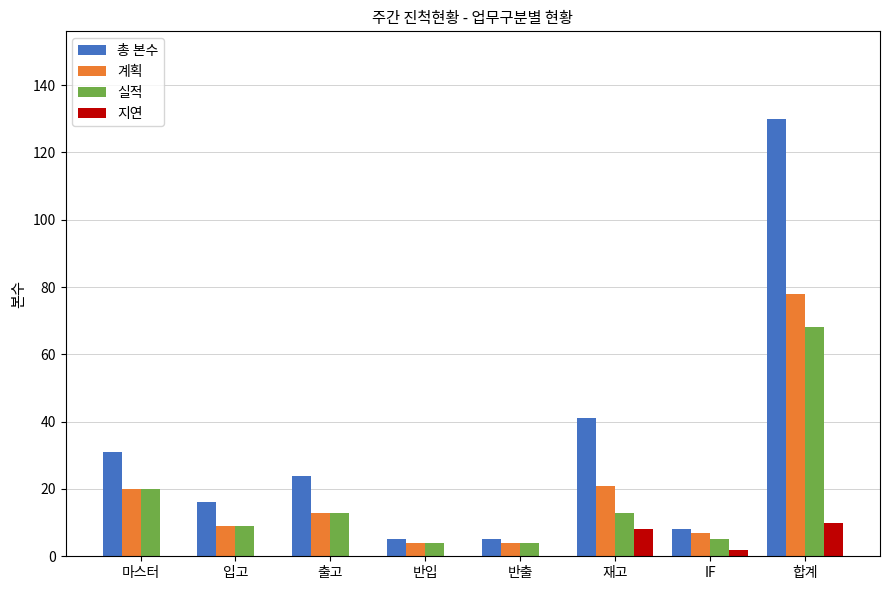

How many groups of bars are there?

8